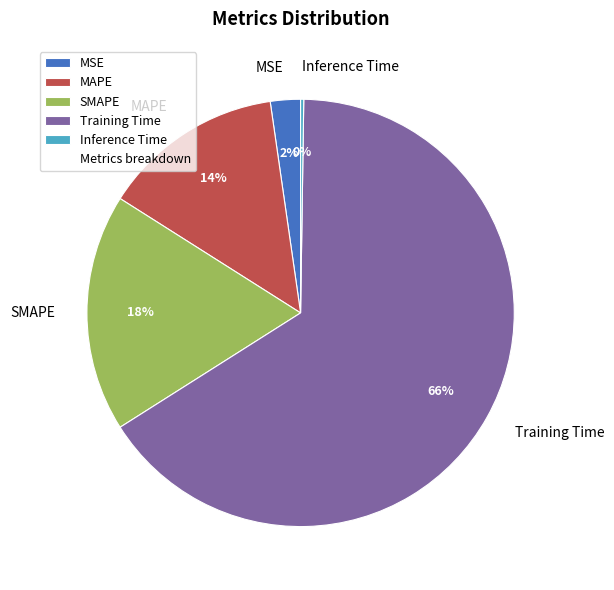

To the nearest percent, what is the difference between the largest and smallest slice percentages?

66%